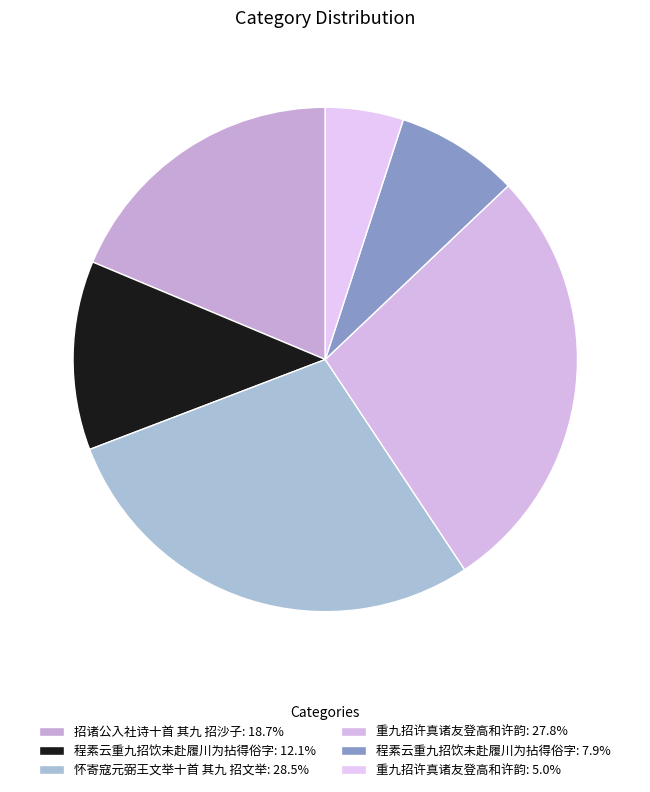

How many segments does this pie chart have?

6